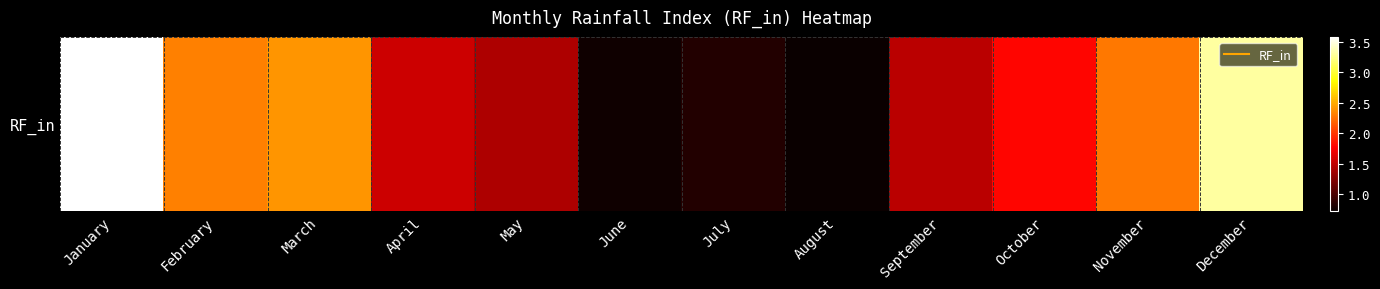

What is the sum of all values?

22.5